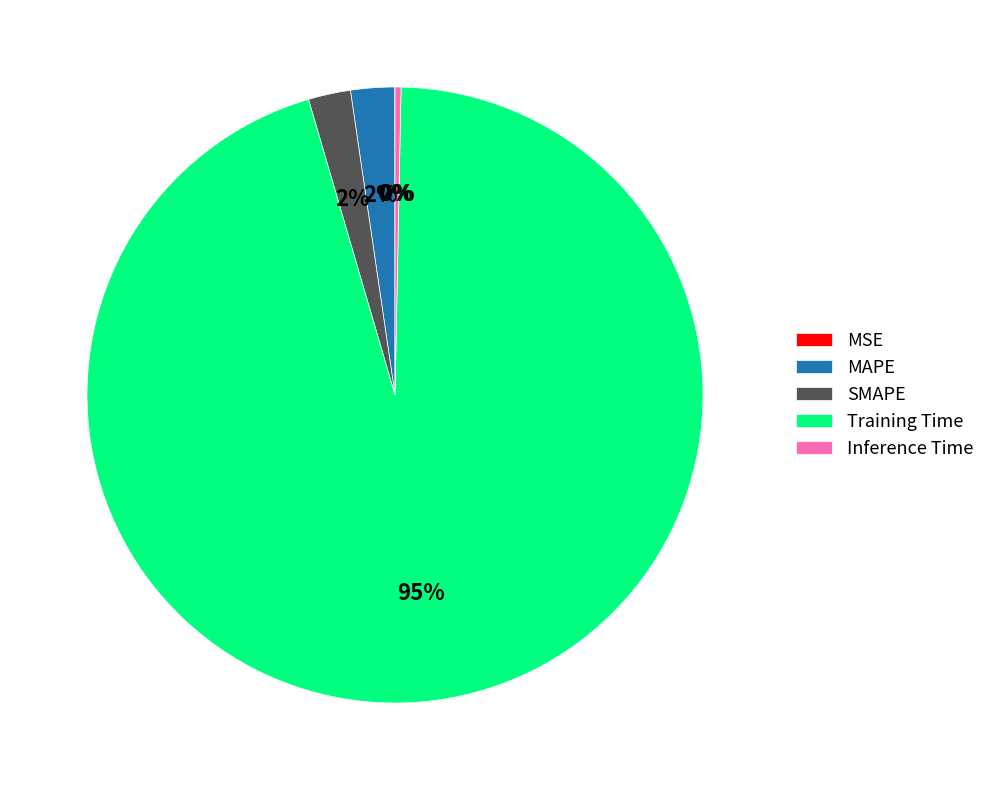

What is the largest slice in the pie chart?

Training Time